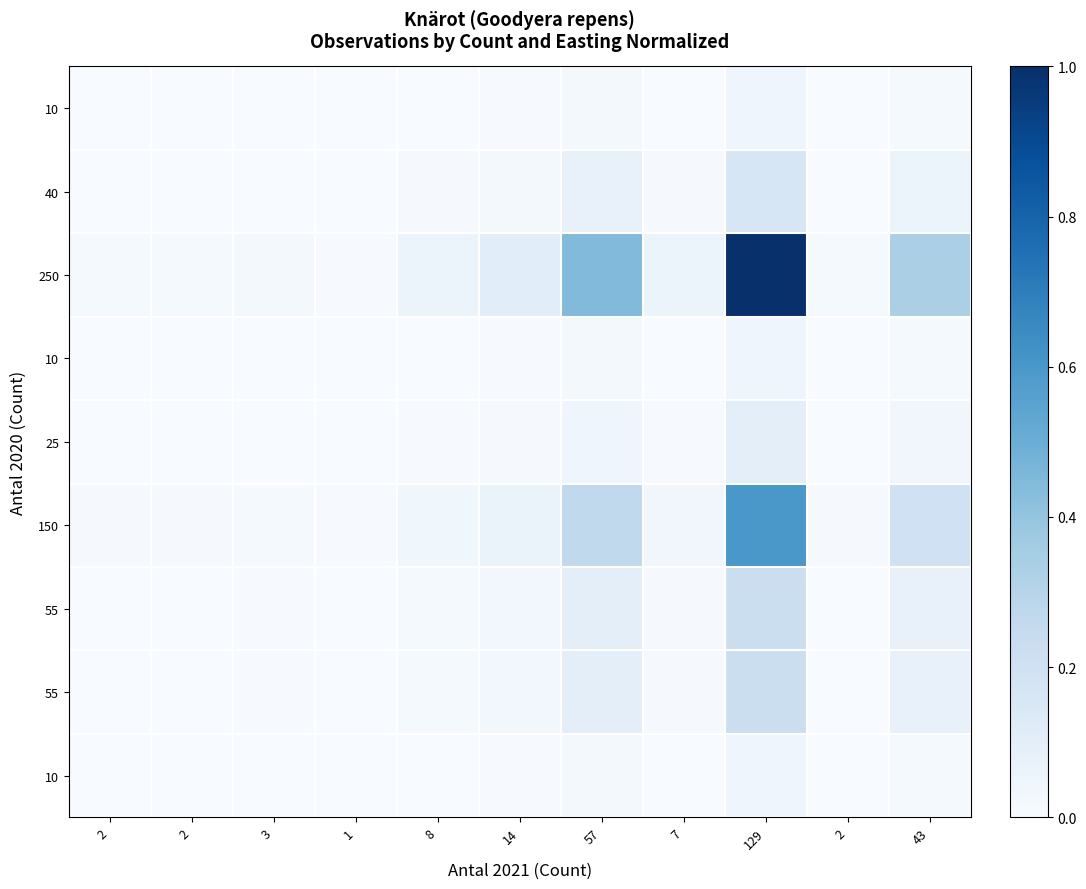

How many data points does each series have?

11